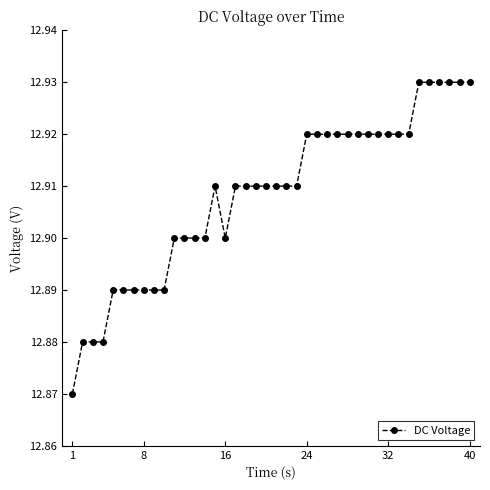

How many values are between 12 and 13?

40